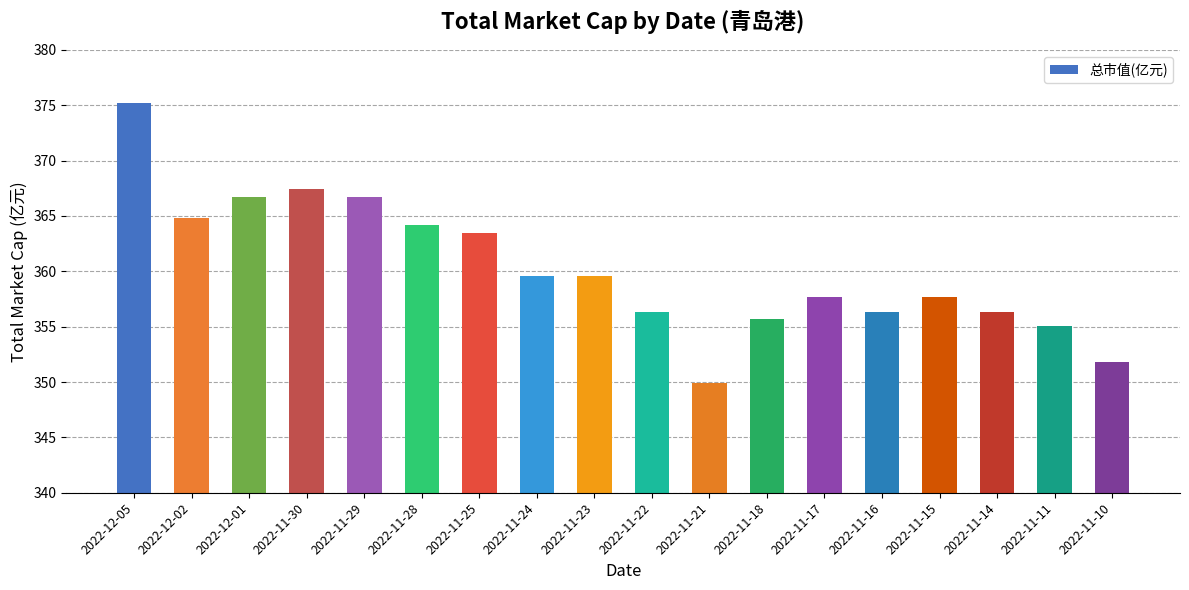

What is the label of the 15th bar from the left?

2022-11-15